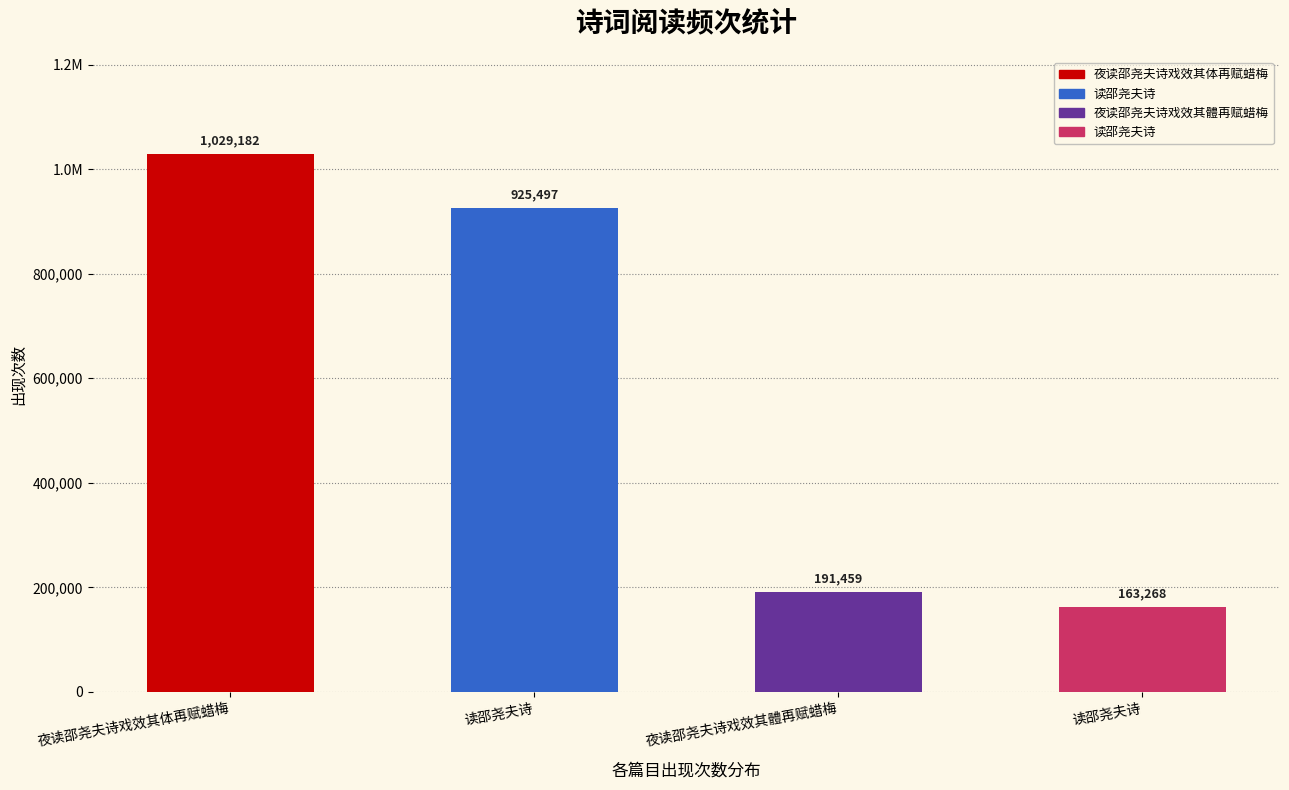

Between 读邵尧夫诗 and 读邵尧夫诗, which is larger?

读邵尧夫诗